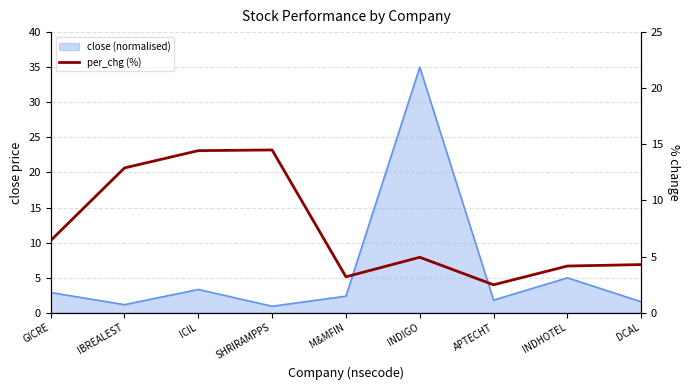

How many data points does each series have?

9